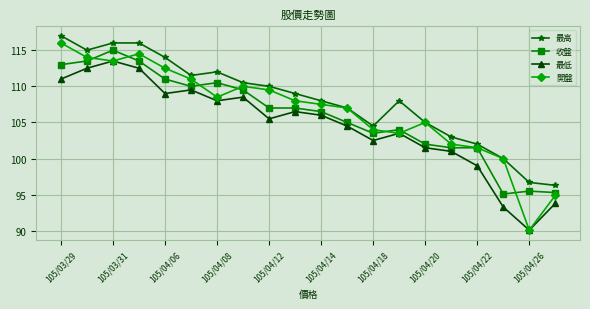

List the series in order of their overall mean, lowest first.

最低, 收盤, 開盤, 最高